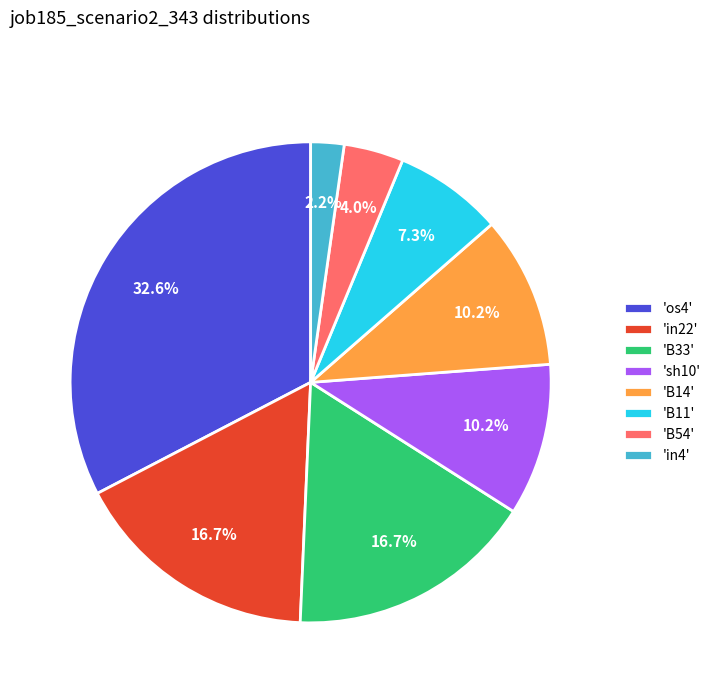

Is there a majority slice in this chart?

No